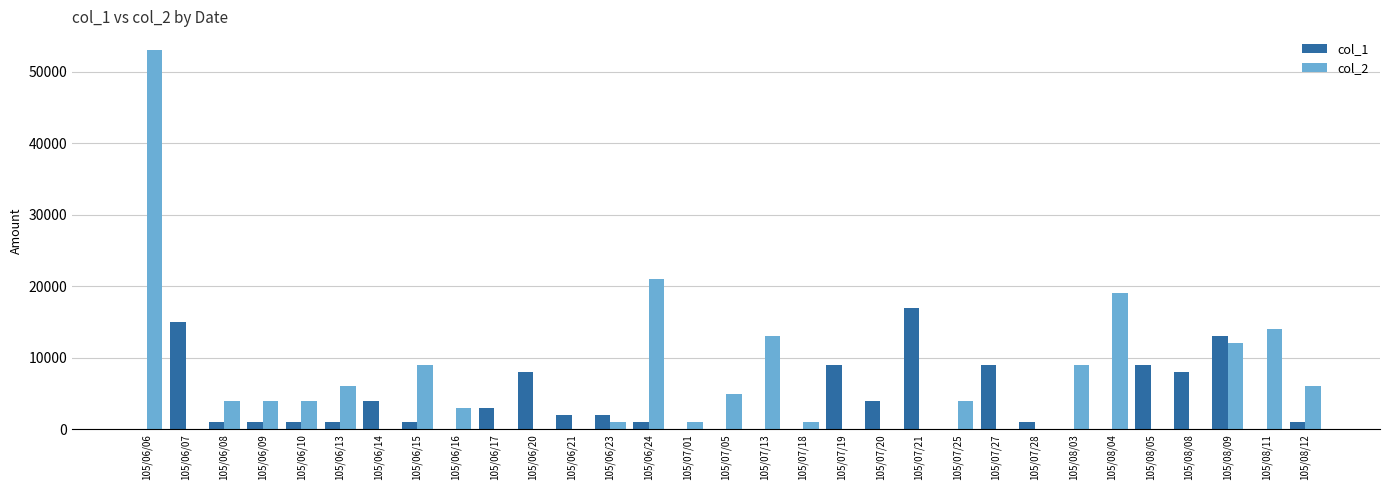

The value of col_2 at 105/06/09 is 4000. True or false?

True